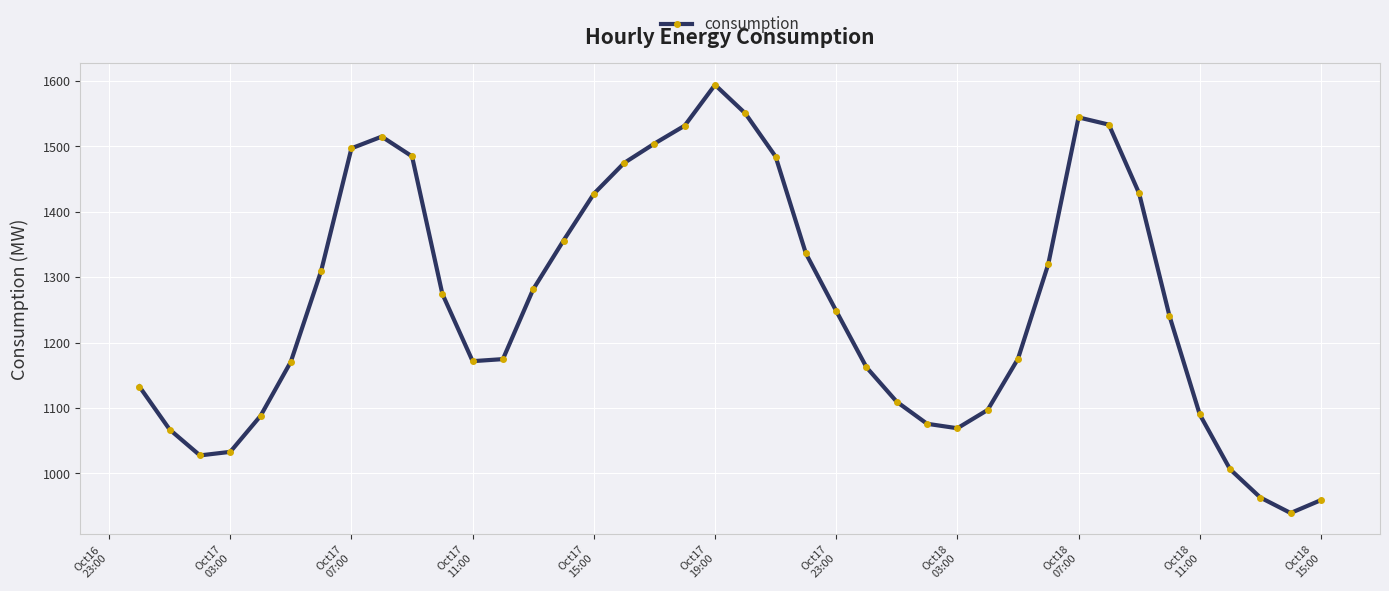

True or false: the data has more than 0 interior local peaks.

True